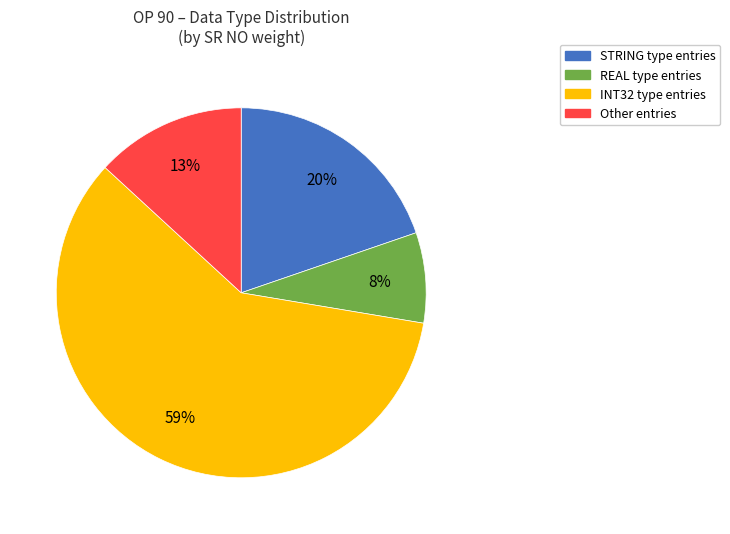

Count the number of slices in the pie.

4